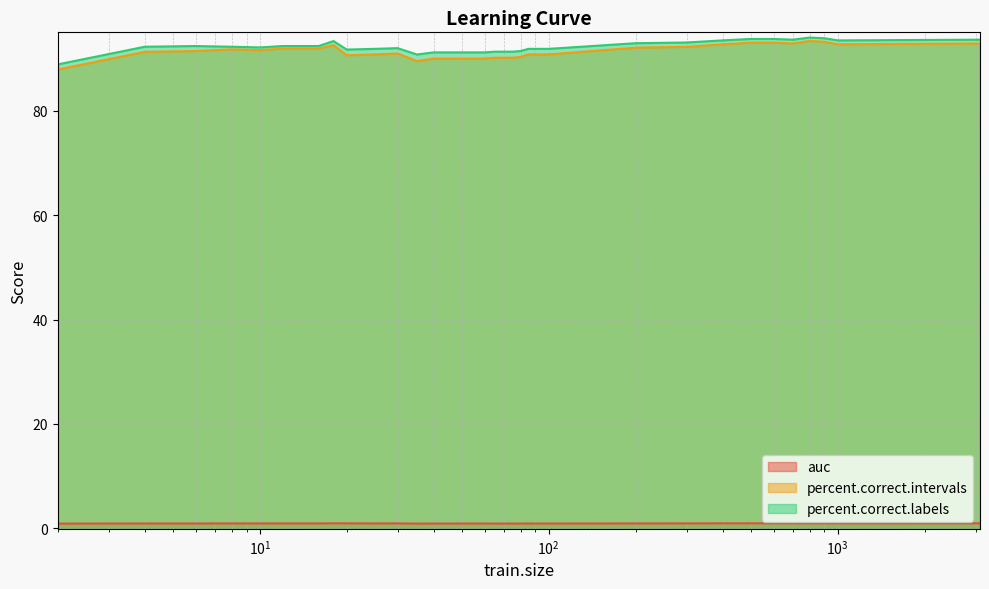

What is the greatest value displayed?

94.0